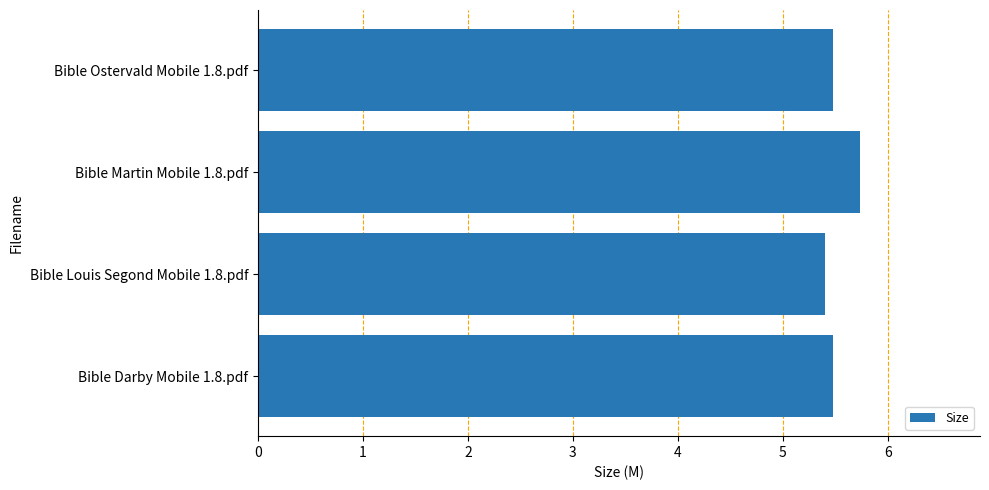

What is the smallest value displayed?

5.4